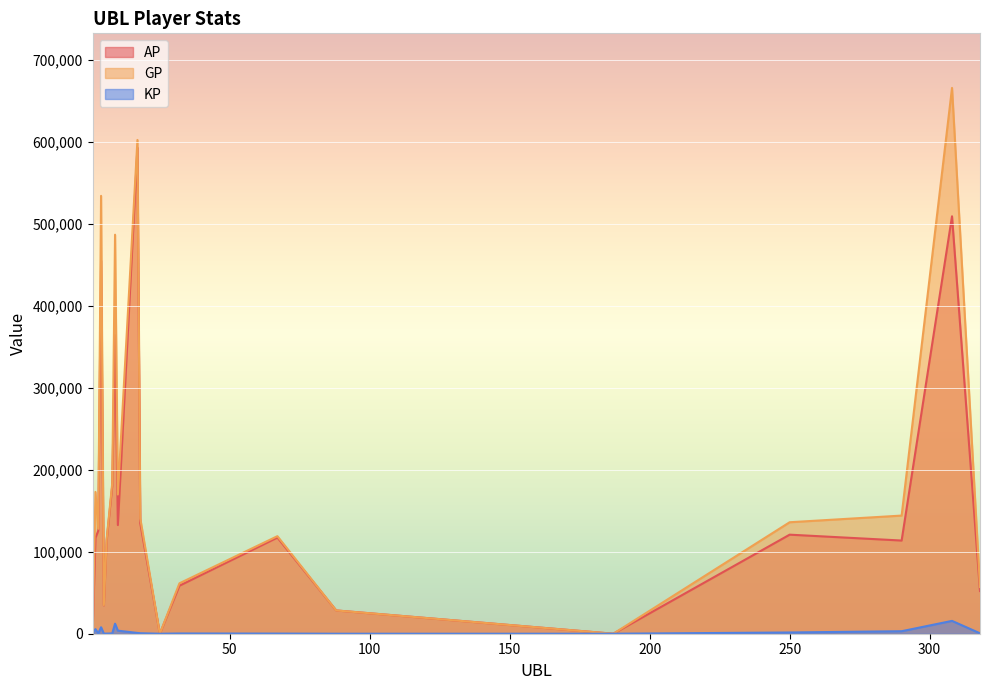

Reading left to right, extract all data points from this chart.

AP: 1=1689.0	2=116792.0	3=125611.0	4=455237.0	5=34576.0	6=113603.0	8=180315.0	9=364215.0	10=132533.0	17=592784.0	18=134866.0	25=0.0	32=58565.0	67=117272.0	88=28400.0	187=0.0	250=120816.0	290=113647.0	308=509130.0	318=52045.0
GP: 1=1689.0	2=172944.0	3=127986.0	4=534075.0	5=34872.0	6=115265.0	8=183967.0	9=486681.0	10=169791.0	17=602251.0	18=140745.0	25=0.0	32=61479.0	67=118979.0	88=28400.0	187=0.0	250=135969.0	290=144095.0	308=665707.0	318=57005.0
KP: 1=0.0	2=5615.2	3=237.5	4=7883.8	5=29.6	6=166.2	8=365.2	9=12246.6	10=3725.8	17=946.7	18=587.9	25=0.0	32=291.4	67=170.8	88=0.0	187=0.0	250=1515.3	290=3044.8	308=15657.7	318=496.0